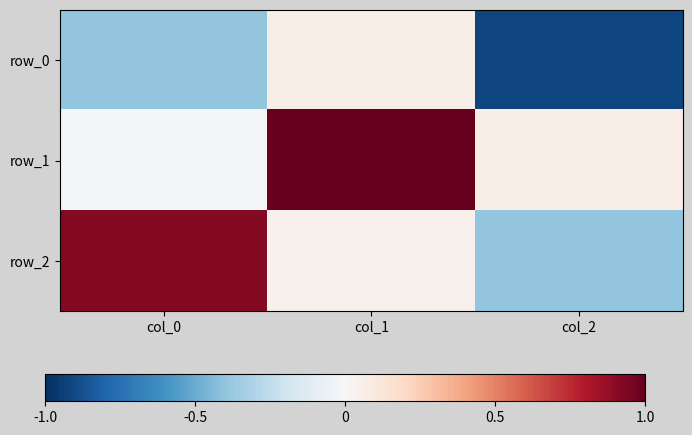

Reading left to right, list all the values displayed in this chart.

row_0: -0.4	0.1	-0.9
row_1: -0.0	1.0	0.1
row_2: 0.9	0.0	-0.4